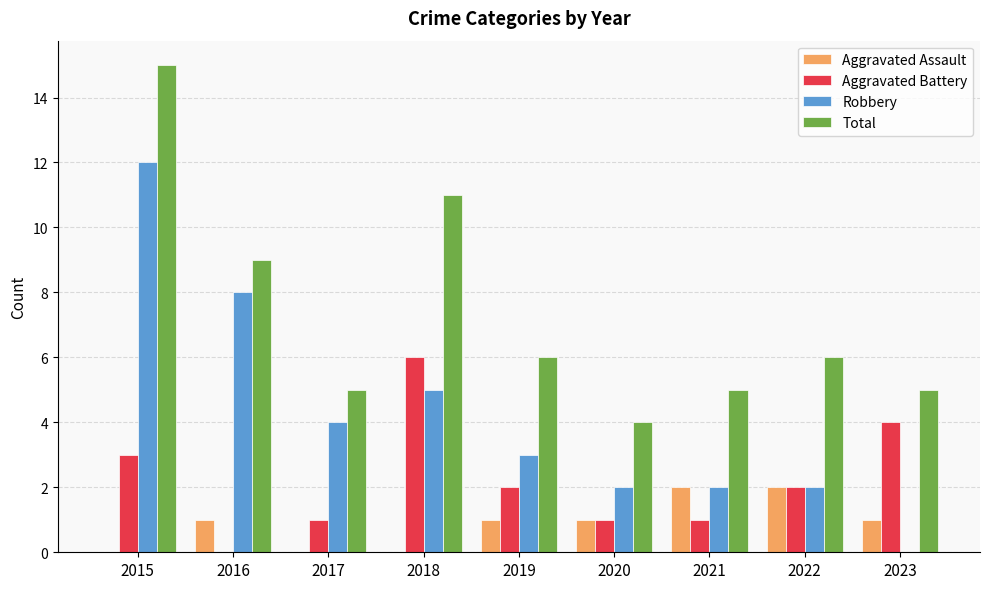

Which series has the largest range (max minus min)?

Robbery